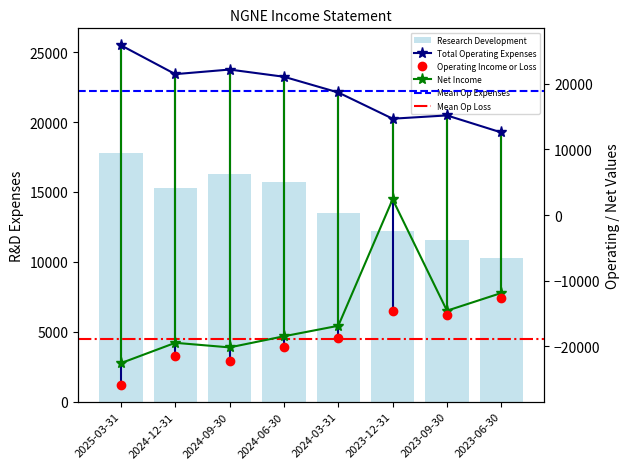

Which category has the lowest value in the Net Income series?

2025-03-31